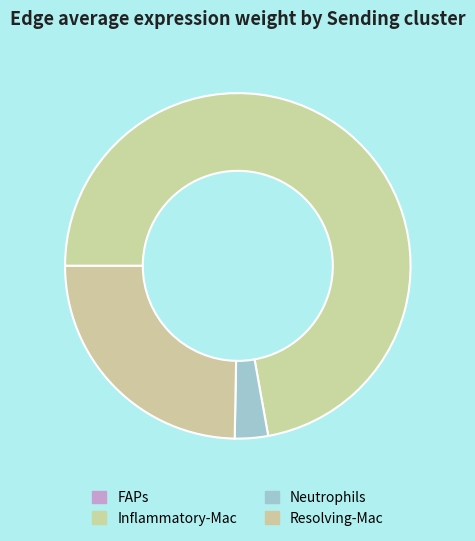

Between Inflammatory-Mac and Resolving-Mac, which is larger?

Inflammatory-Mac